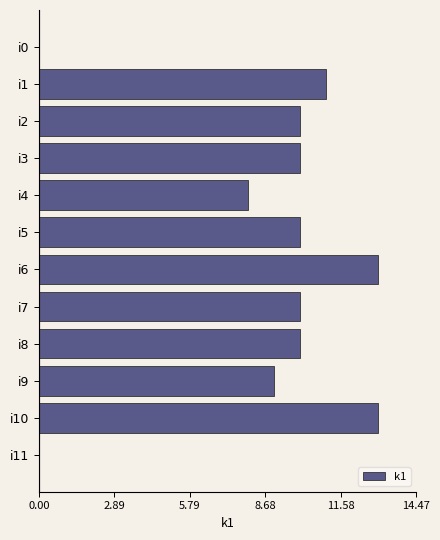

What is the greatest value displayed?

13